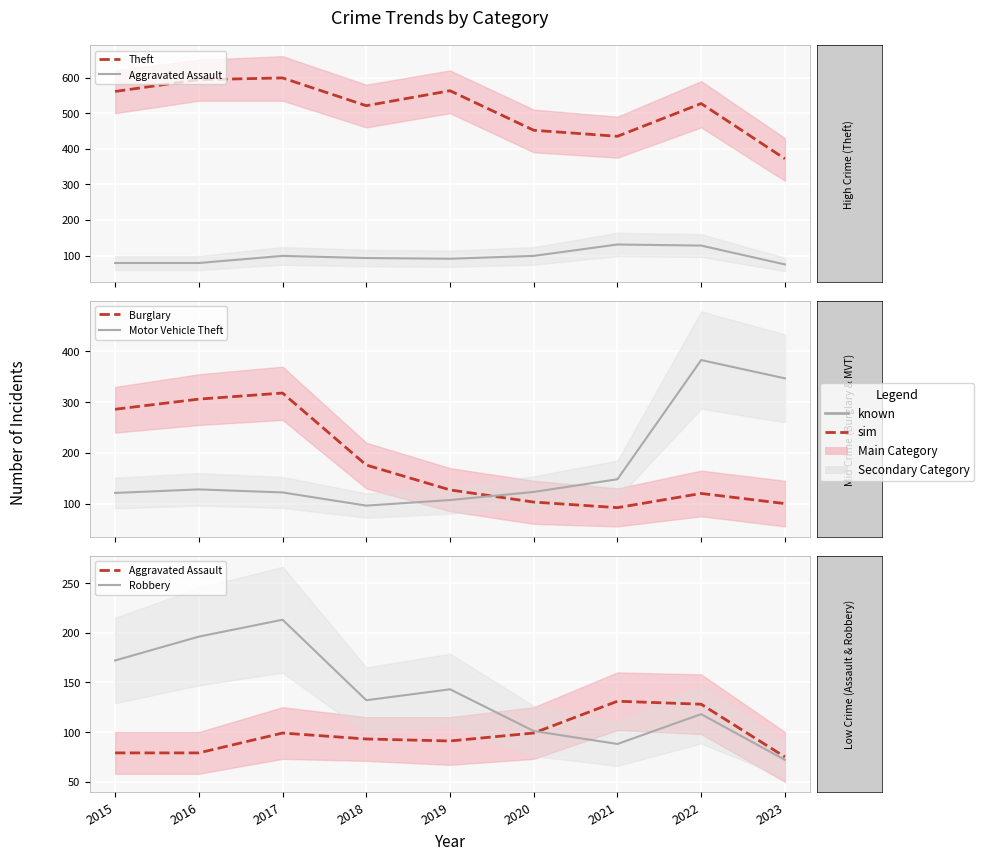

Reading left to right, transcribe all the data shown in this chart.

Theft: 561	594	599	521	563	452	435	527	372
Aggravated Assault: 79	79	99	93	91	99	131	128	75
Burglary: 286	306	318	176	127	103	92	120	100
Motor Vehicle Theft: 121	128	122	96	107	123	148	383	347
Robbery: 172	196	213	132	143	101	88	118	72